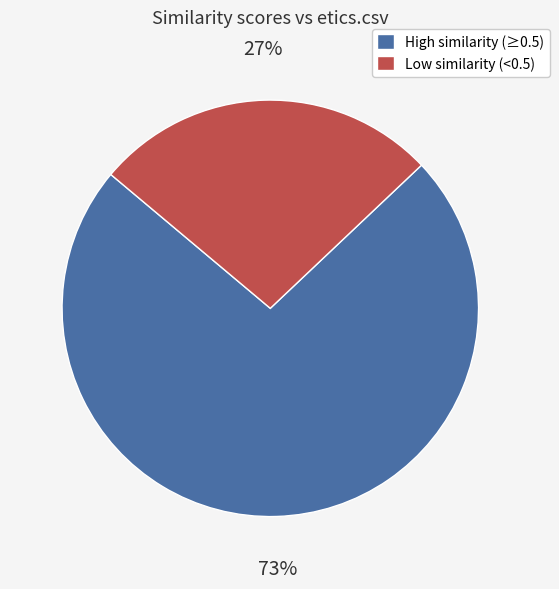

Is there a majority slice in this chart?

Yes